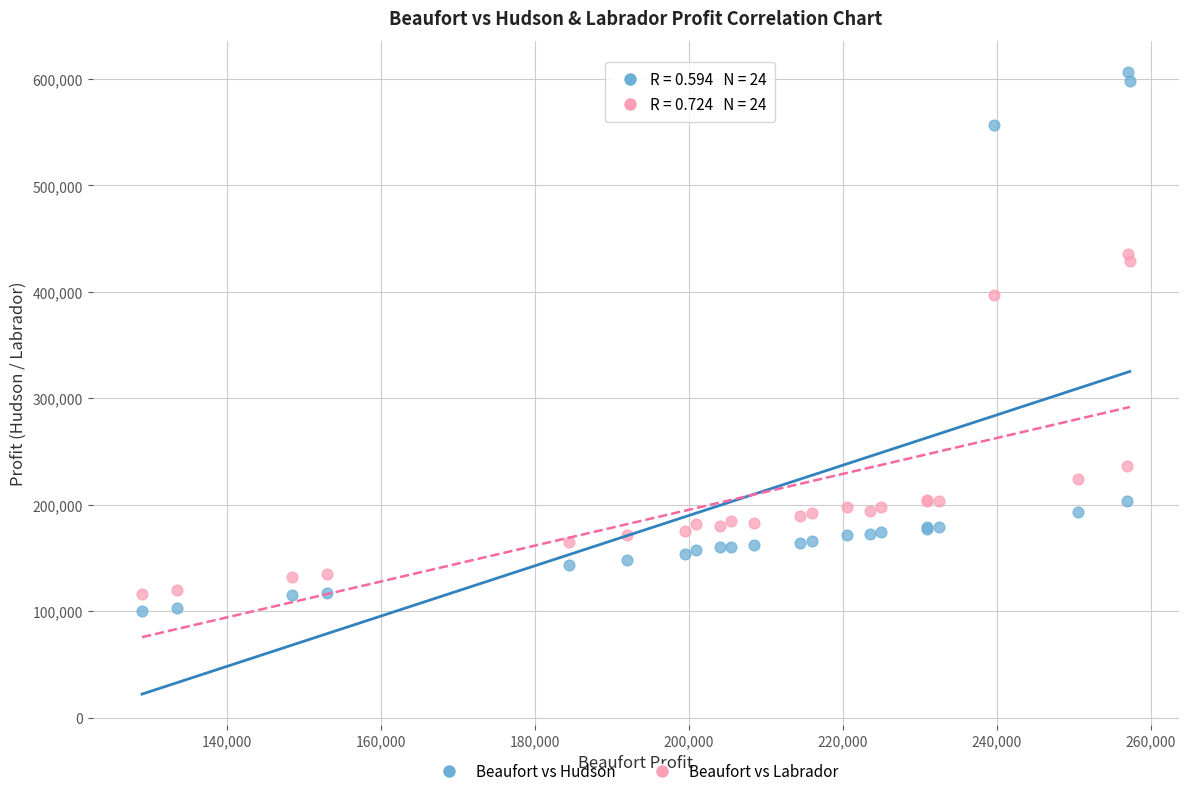

Which series contains the lowest Y value?

Beaufort vs Hudson